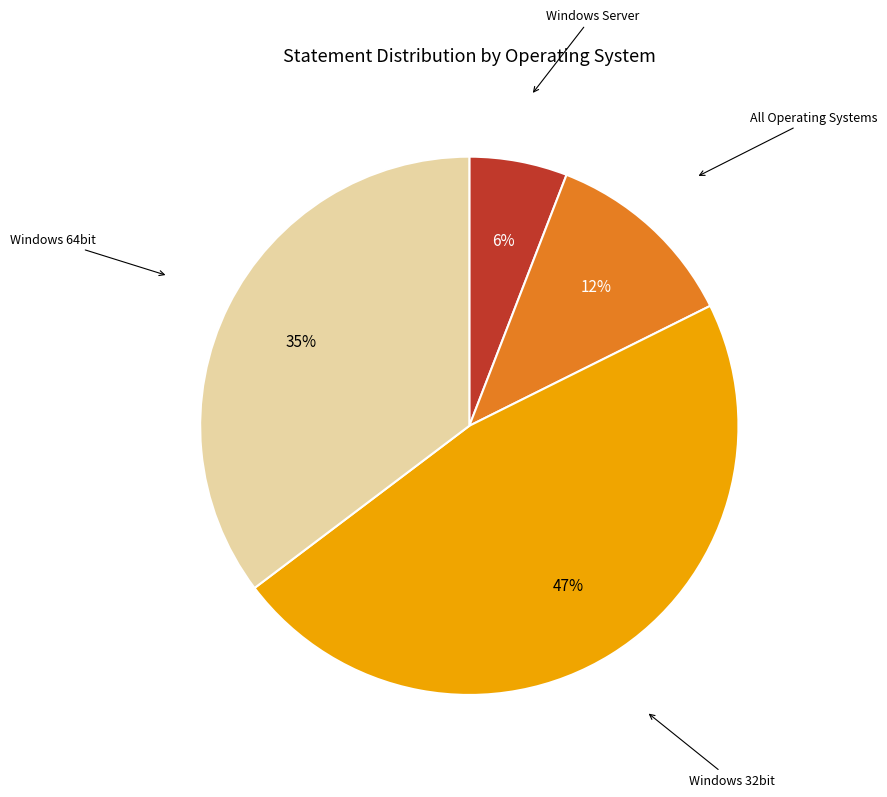

Is it true that All Operating Systems is 25% of the pie?

False